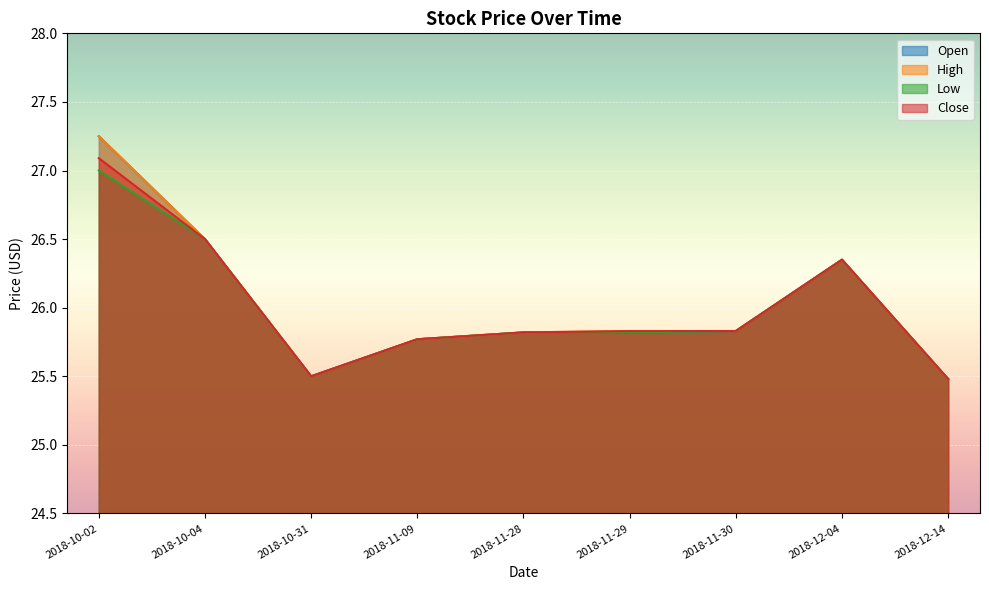

What is the sum of the Open values at 2018-11-29 and 2018-10-02?

53.1